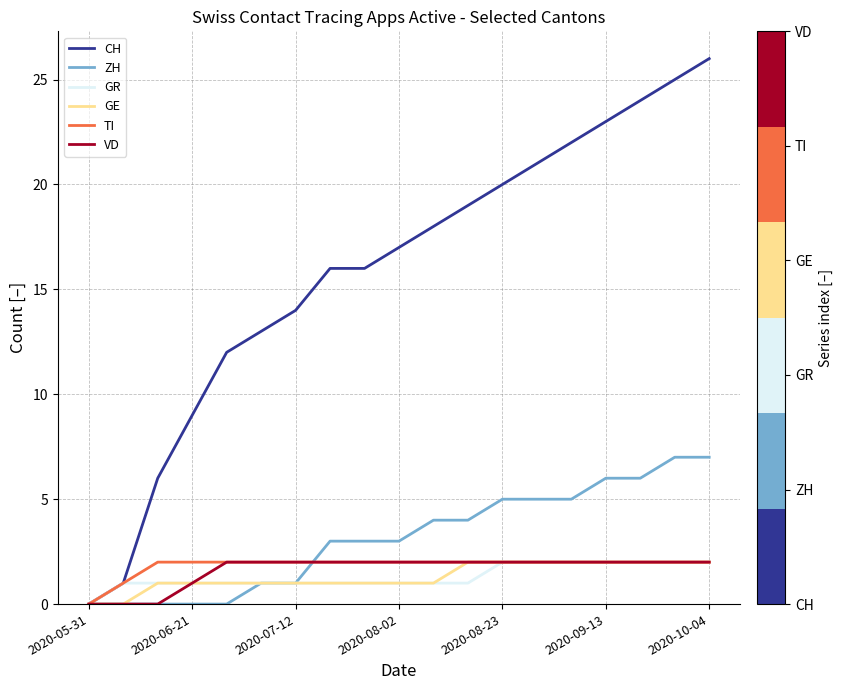

What is the maximum value shown in the chart?

26